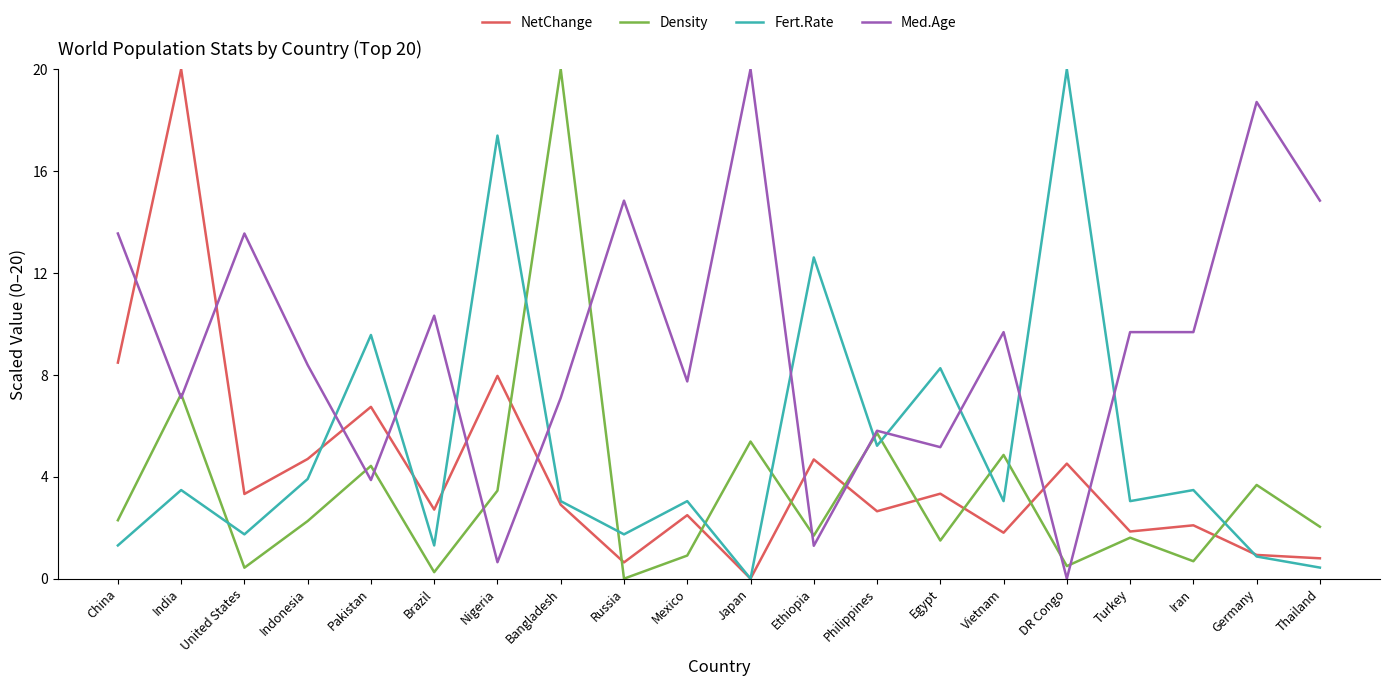

What is the sum of the NetChange values at Iran and Turkey?

3.9